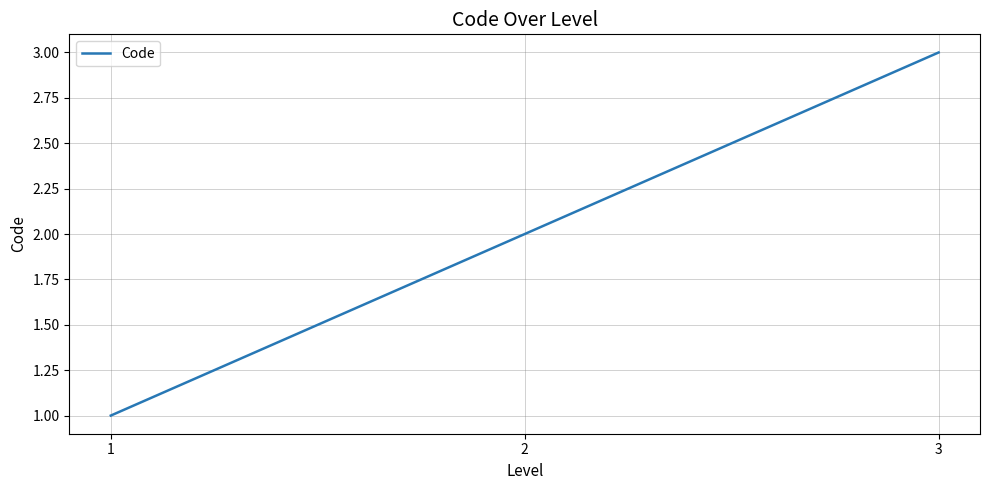

Read the value at 2.

2